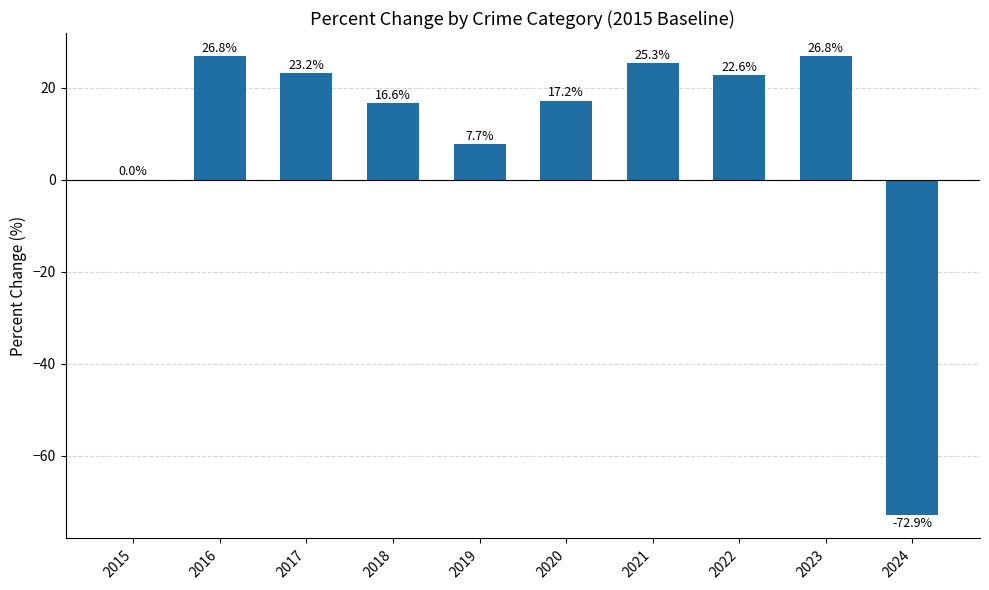

Is it true that the value at 2021 is 38.6?

False